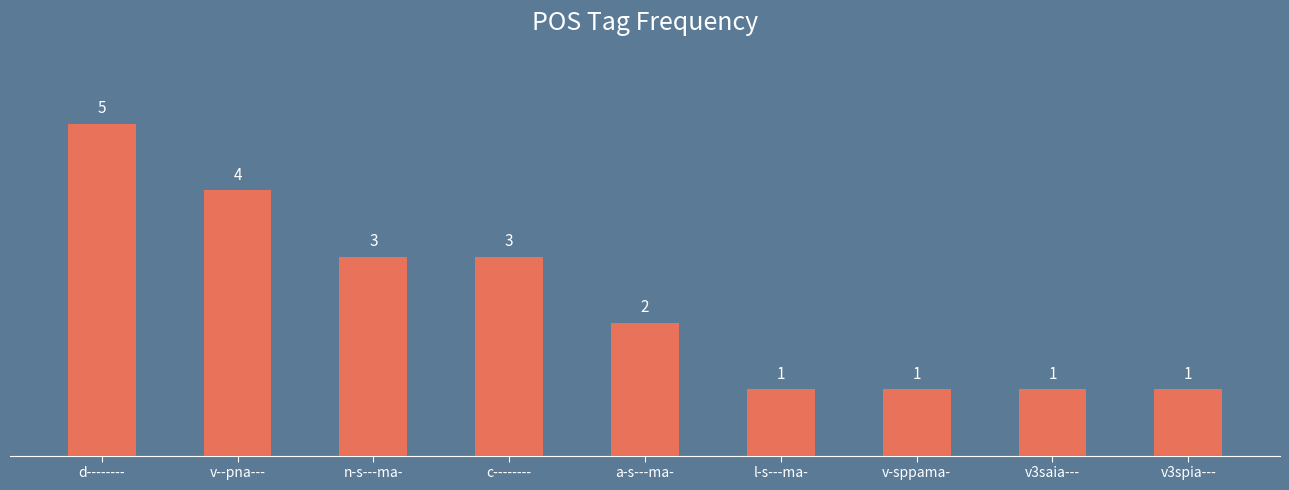

At which label does the data first exceed 2?

d--------